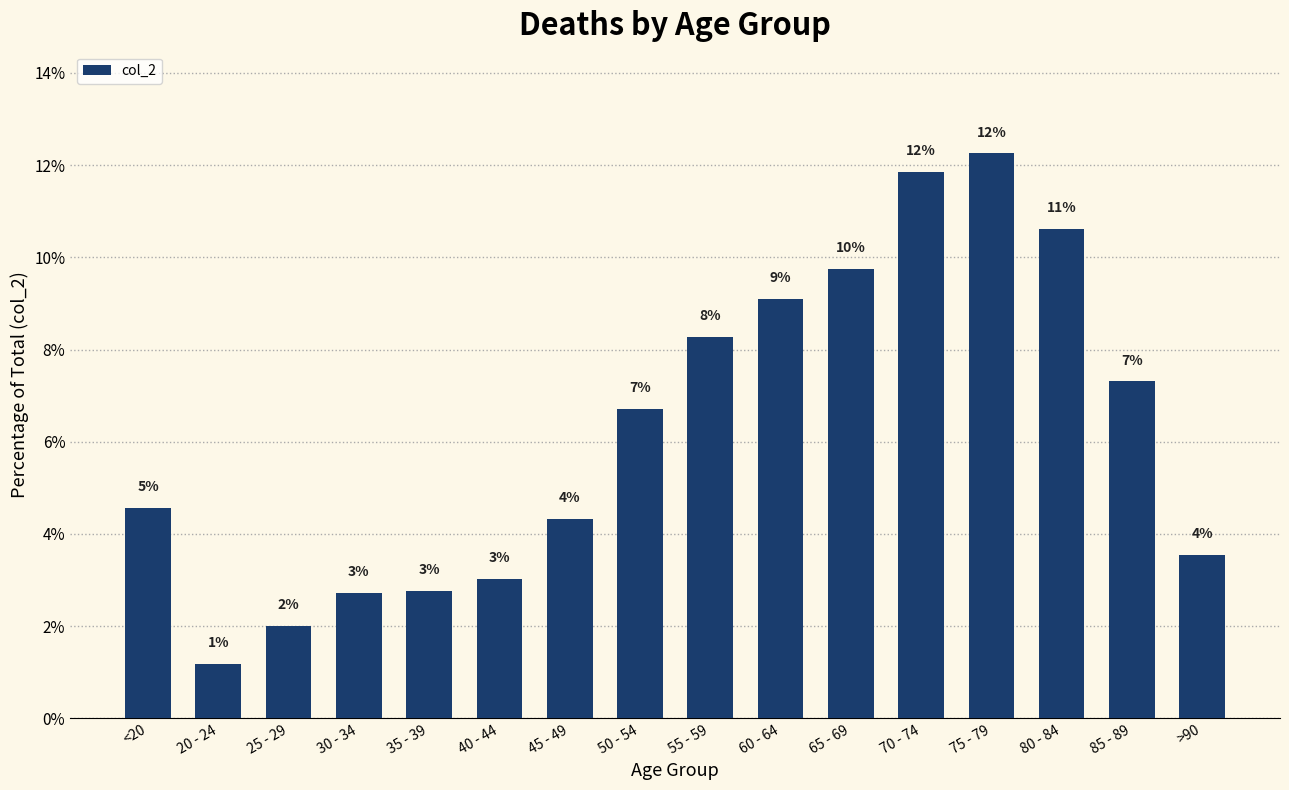

Does the chart contain any negative values?

No